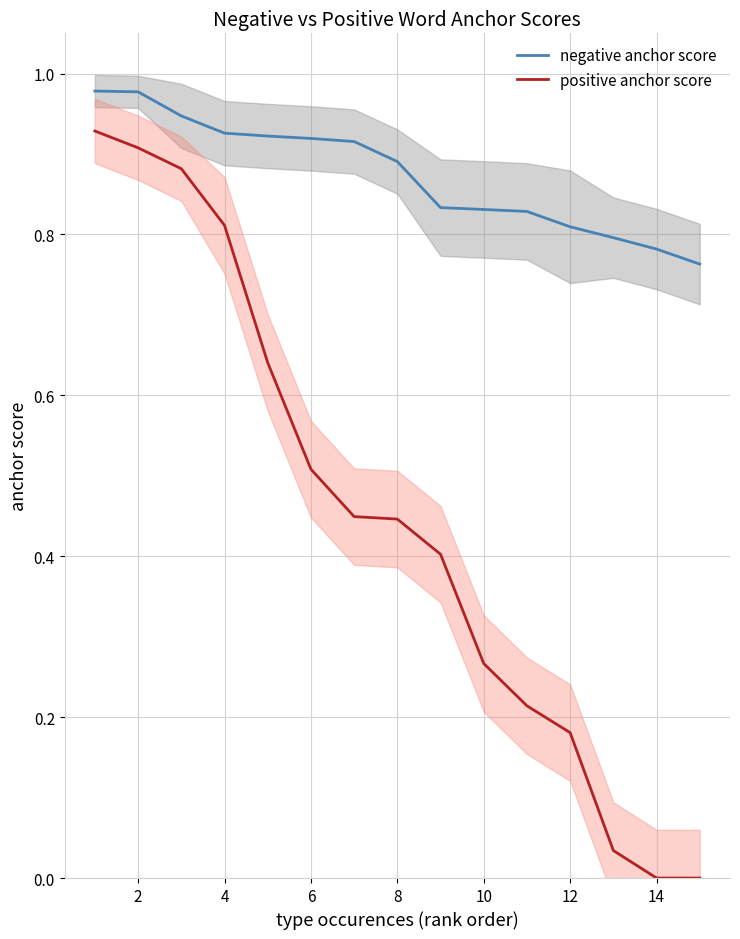

True or false: positive anchor score and negative anchor score intersect in this chart.

False